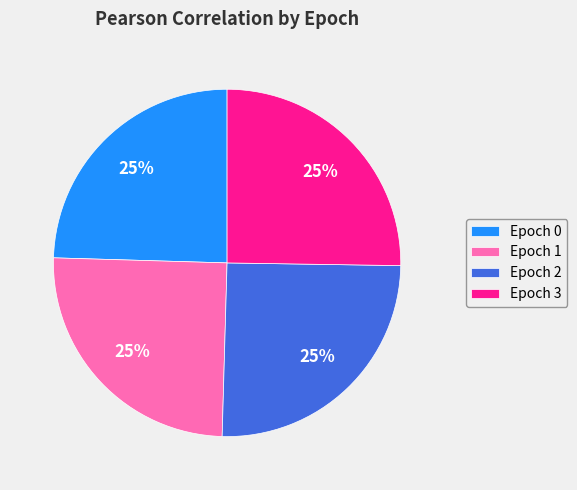

The Epoch 1 slice represents 16% of the pie. True or false?

False